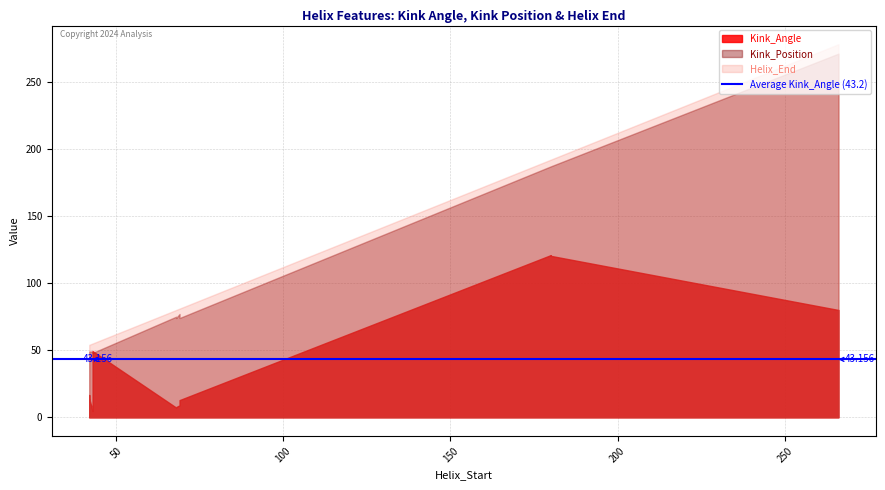

What is the average value of the Helix_End series?

123.3